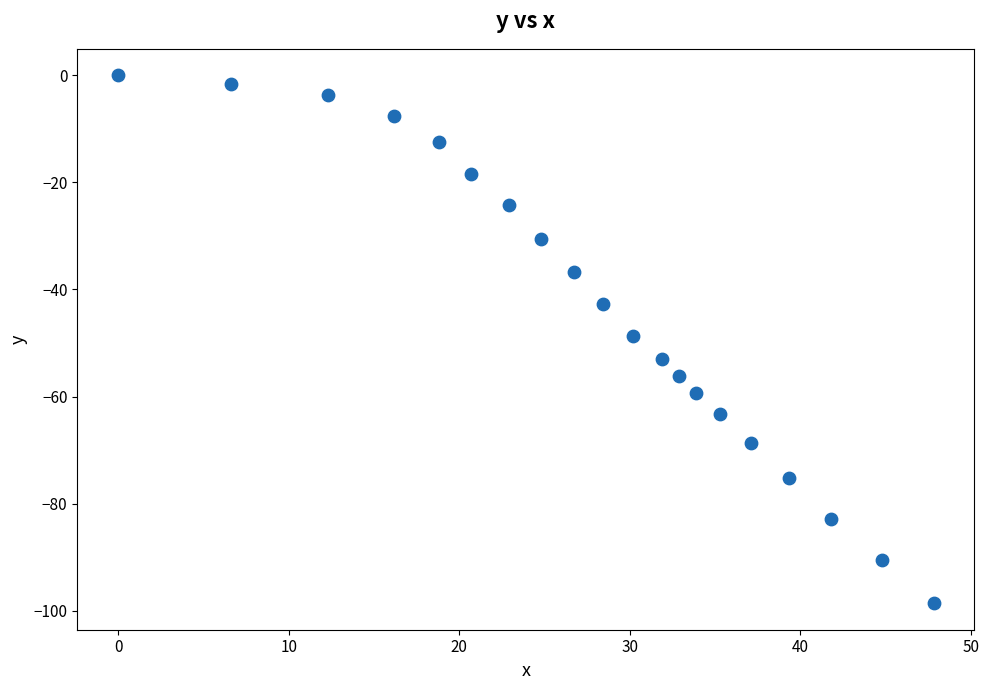

What is the range of X values (max minus min)?

47.8